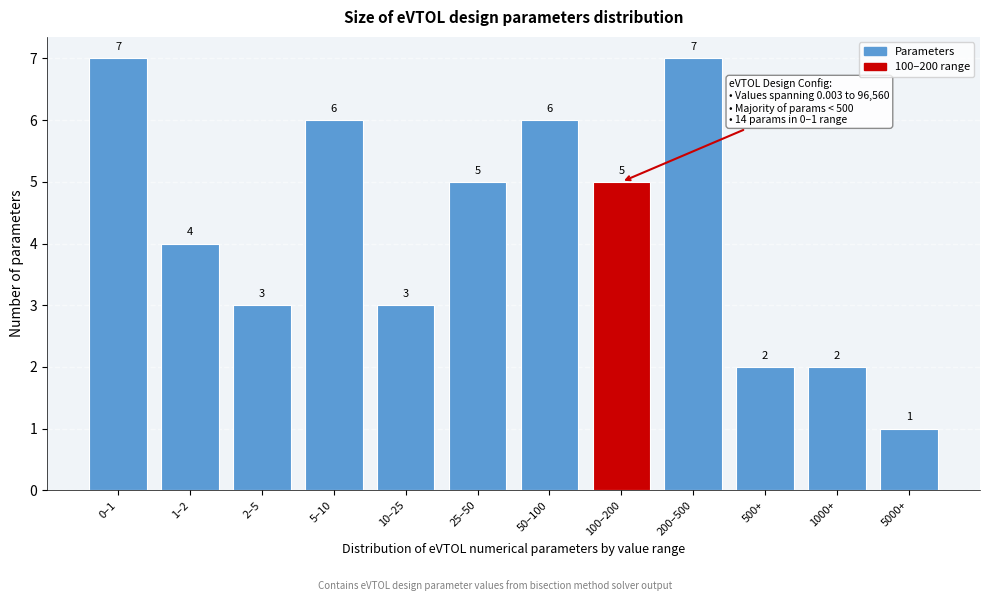

Reading left to right, transcribe all the data shown in this chart.

0–1=7	1–2=4	2–5=3	5–10=6	10–25=3	25–50=5	50–100=6	100–200=5	200–500=7	500+=2	1000+=2	5000+=1